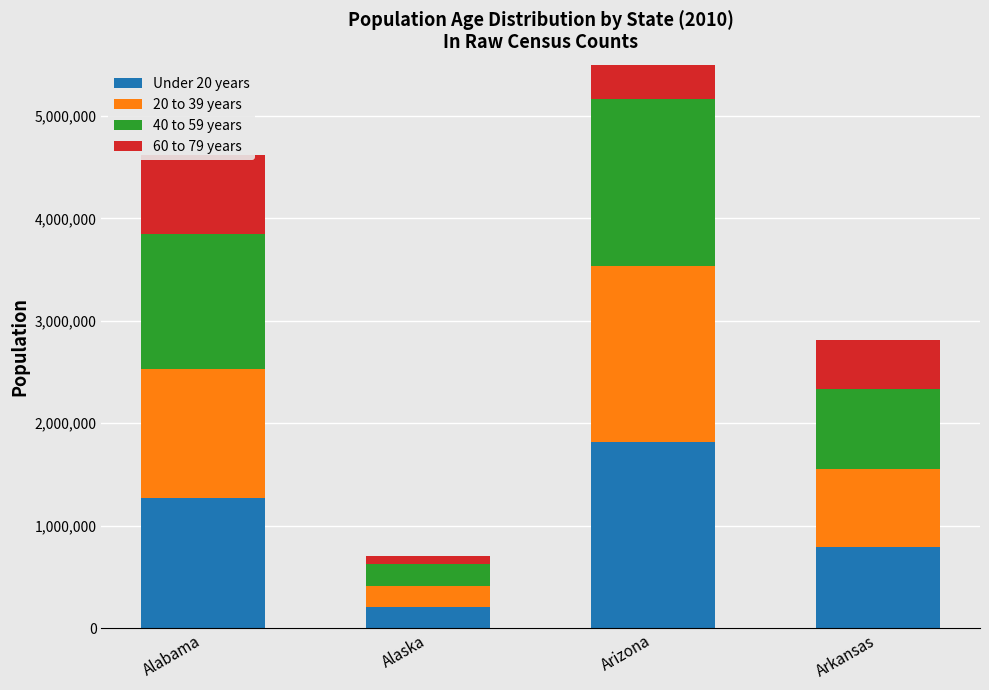

Rank the series at Alaska from highest to lowest value.

Under 20 years, 40 to 59 years, 20 to 39 years, 60 to 79 years